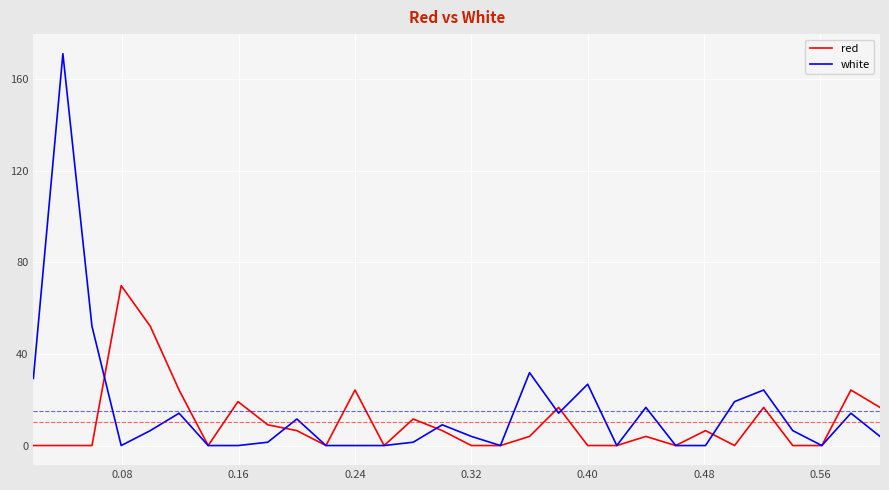

Count the number of categories in the chart.

30